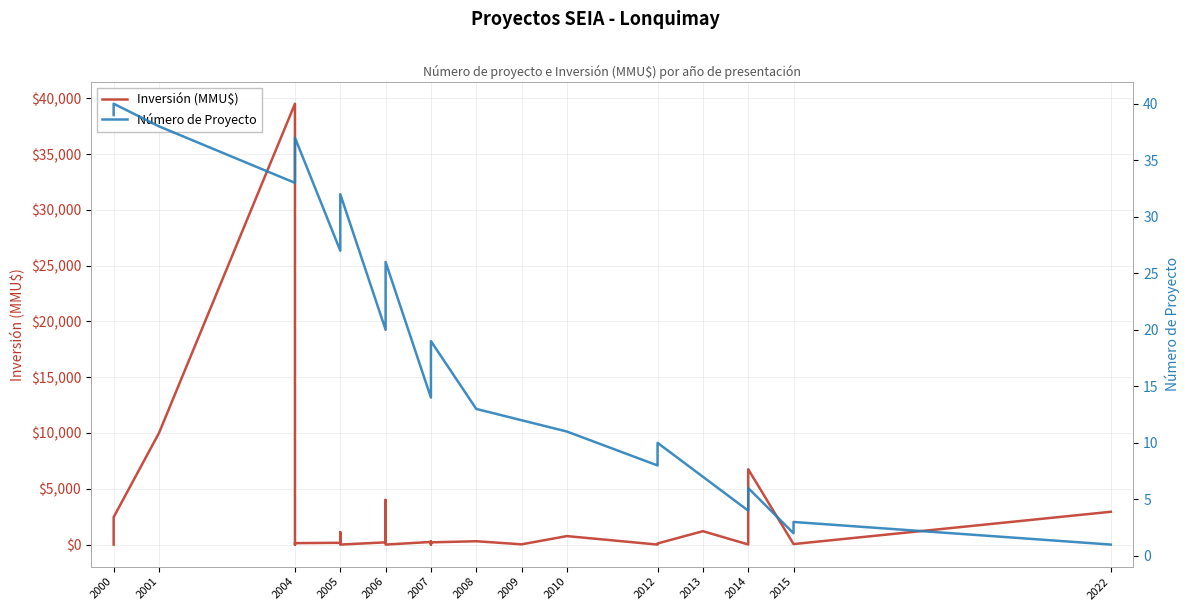

After their last crossing, which series has the higher values: Inversión (MMU$) or Número de Proyecto?

Inversión (MMU$)